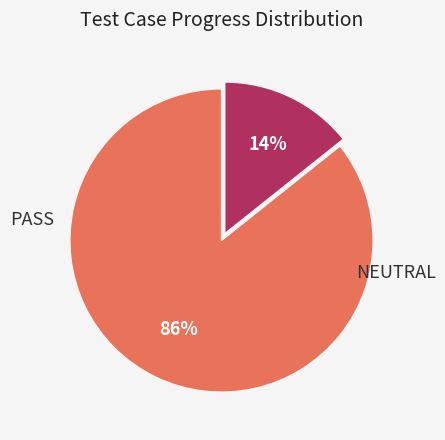

Is there a majority slice in this chart?

Yes